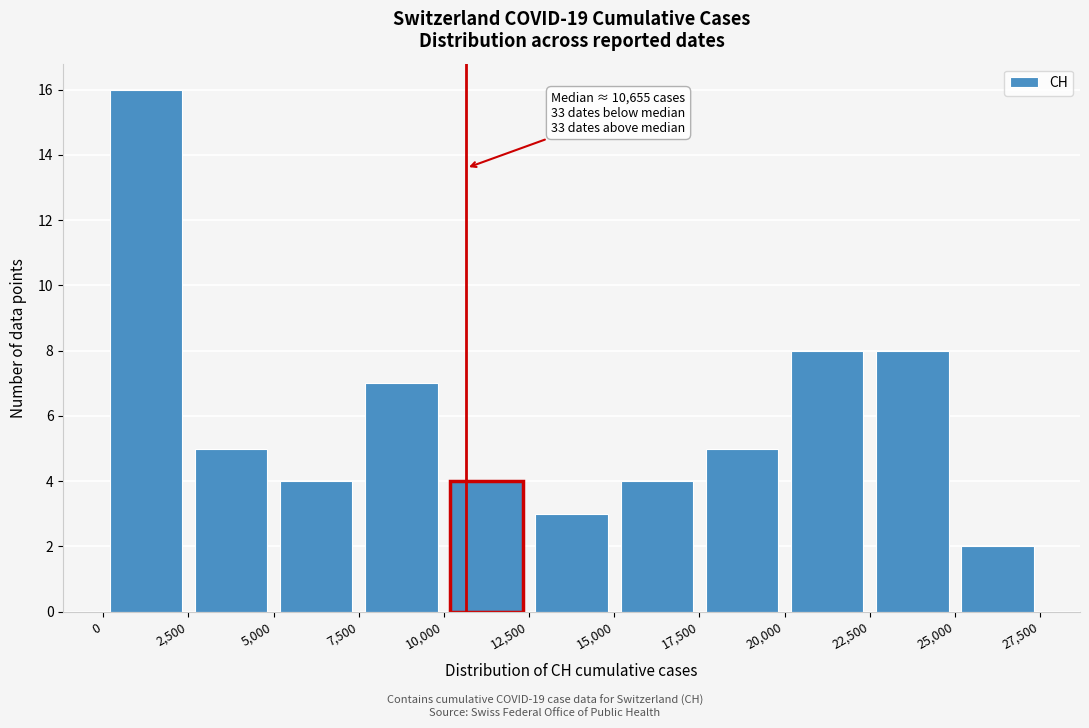

Which range on the x-axis has the tallest bar?

0 to 2,500